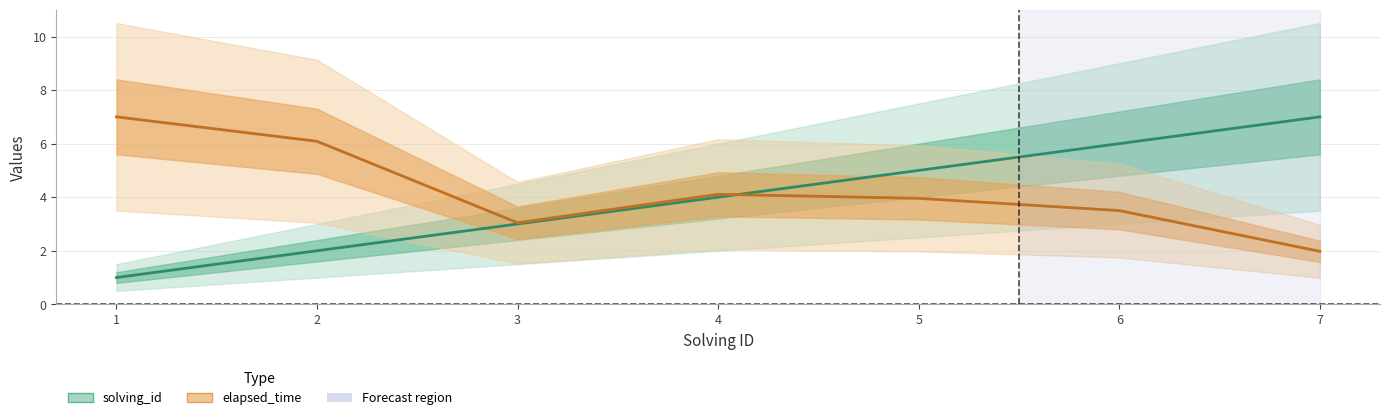

Read the elapsed_time value at 5.

4.0